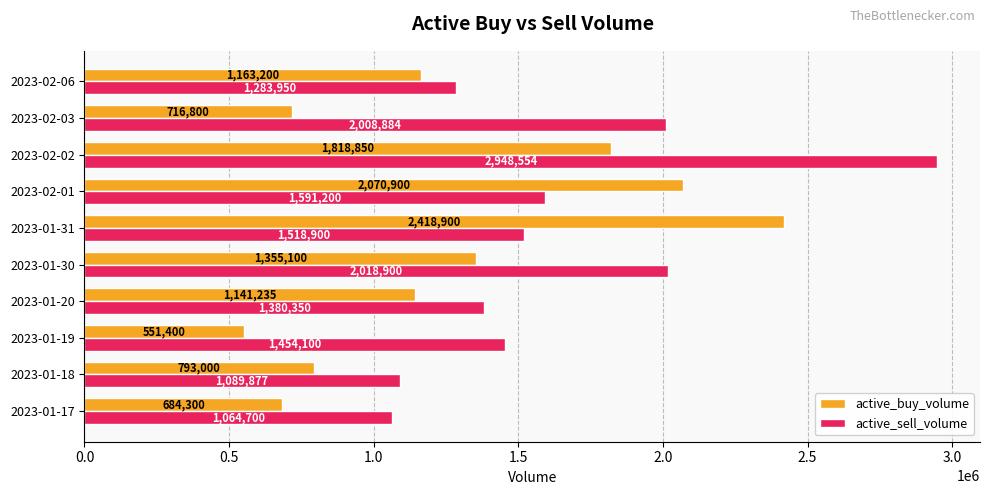

Where is active_buy_volume nearest to the value 1485150?

2023-01-30